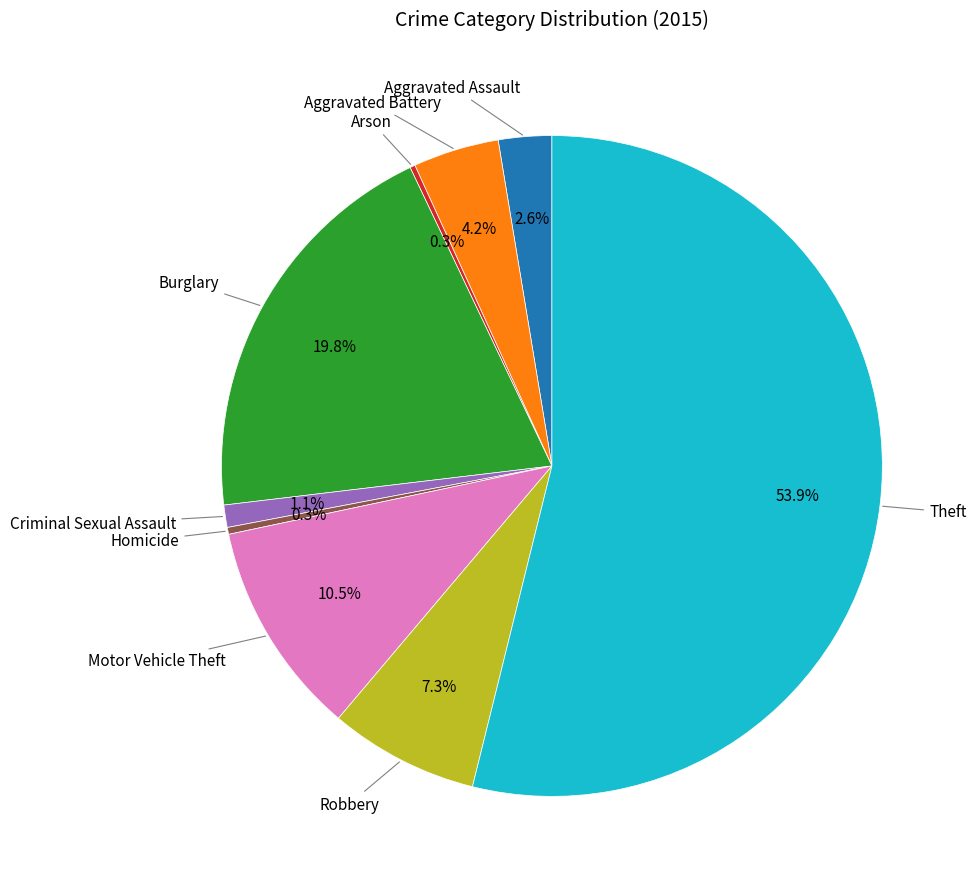

Rank the categories by value from highest to lowest.

Theft, Burglary, Motor Vehicle Theft, Robbery, Aggravated Battery, Aggravated Assault, Criminal Sexual Assault, Homicide, Arson